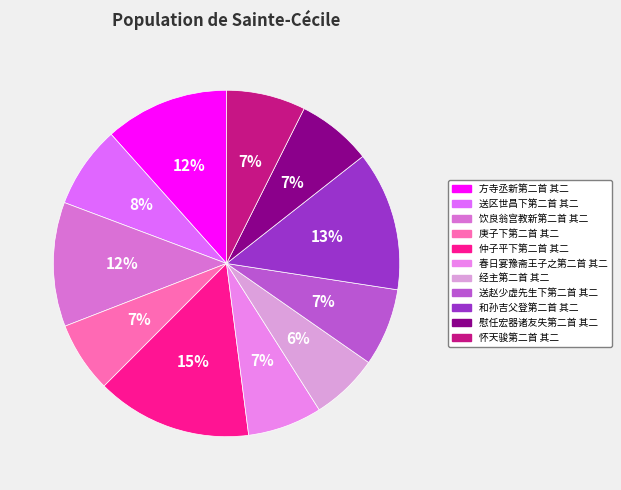

What portion of the pie excludes 饮良翁宫教新第二首 其二?

88.4%